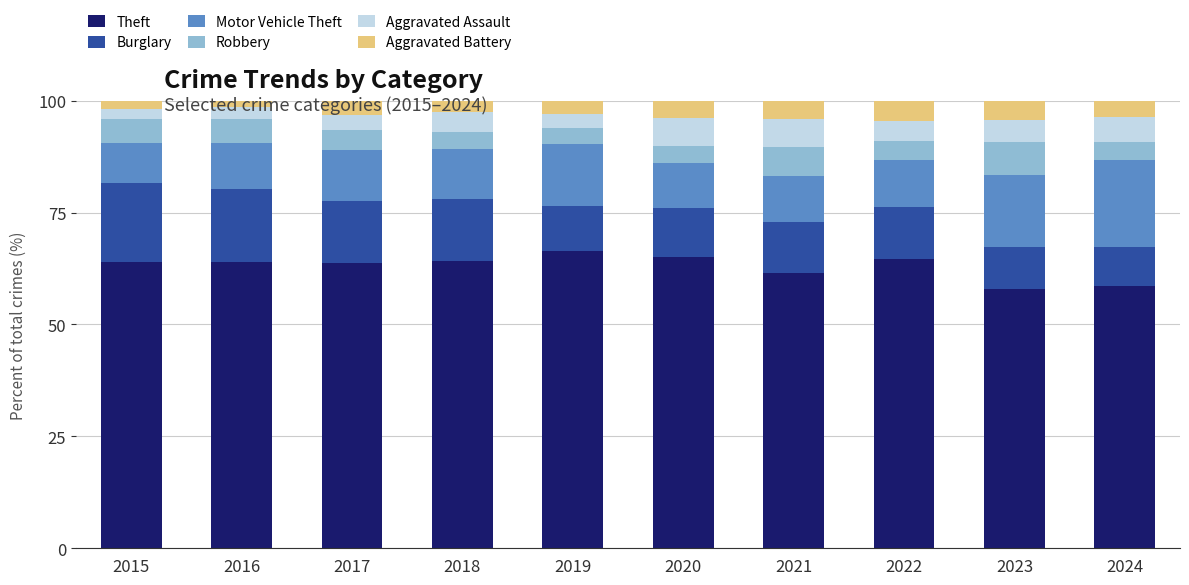

Is it true that Theft equals 63.8 at 2017?

True